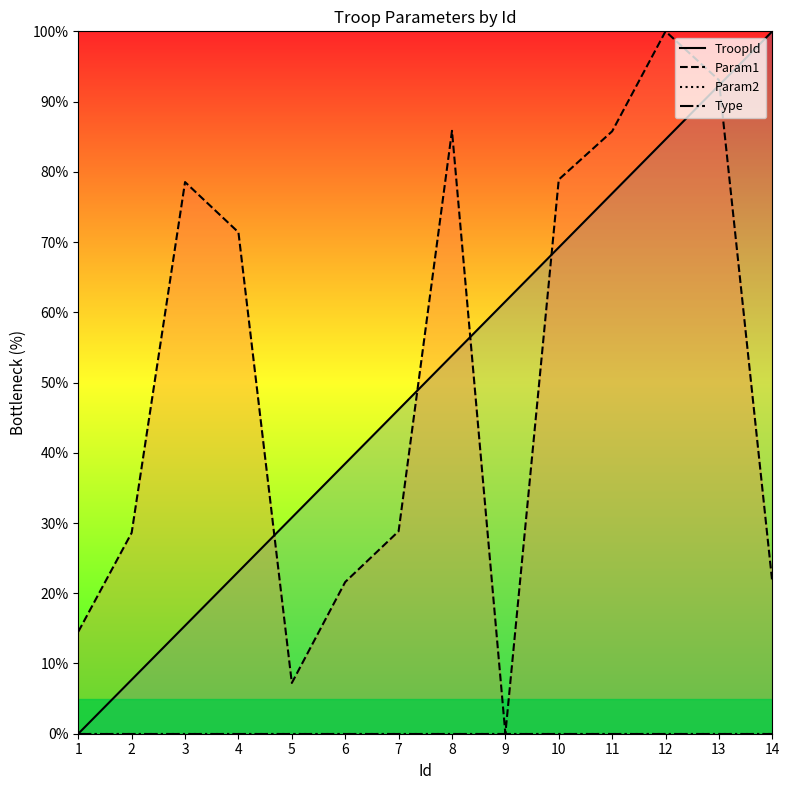

At how many categories does at least one series exceed 2?

14